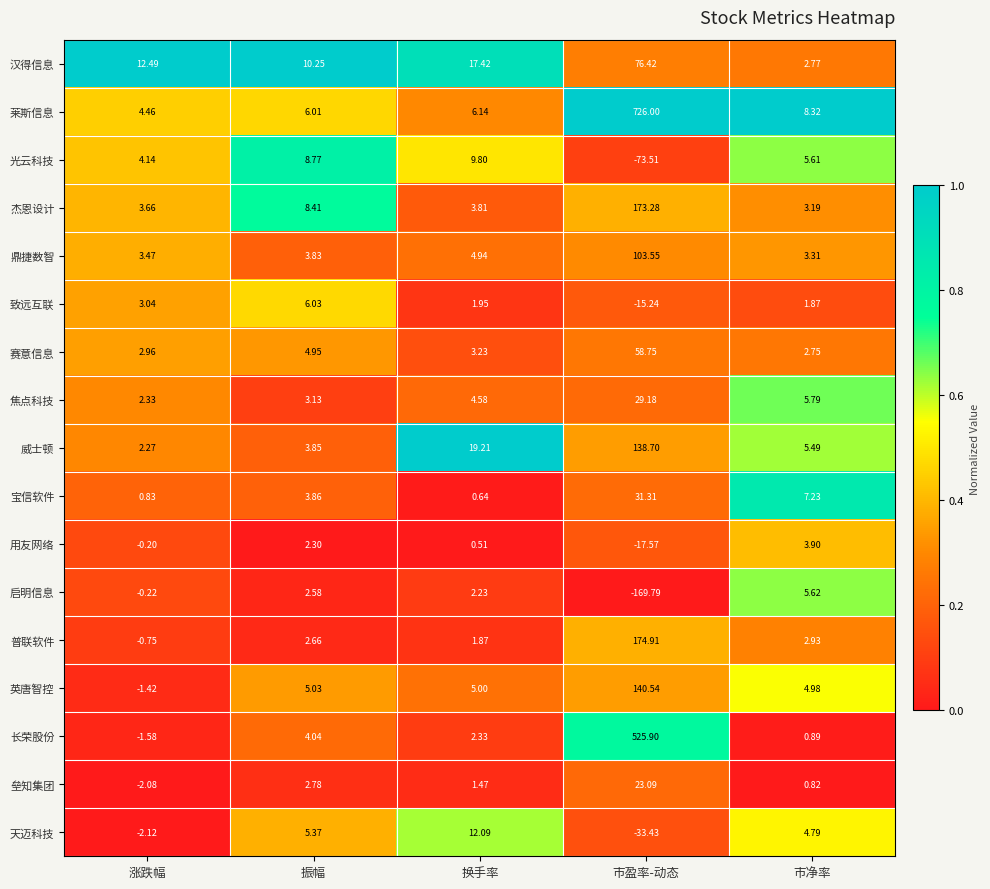

Rank the series at 涨跌幅 from highest to lowest value.

汉得信息, 莱斯信息, 光云科技, 杰恩设计, 鼎捷数智, 致远互联, 赛意信息, 焦点科技, 威士顿, 宝信软件, 用友网络, 启明信息, 普联软件, 英唐智控, 长荣股份, 垒知集团, 天迈科技